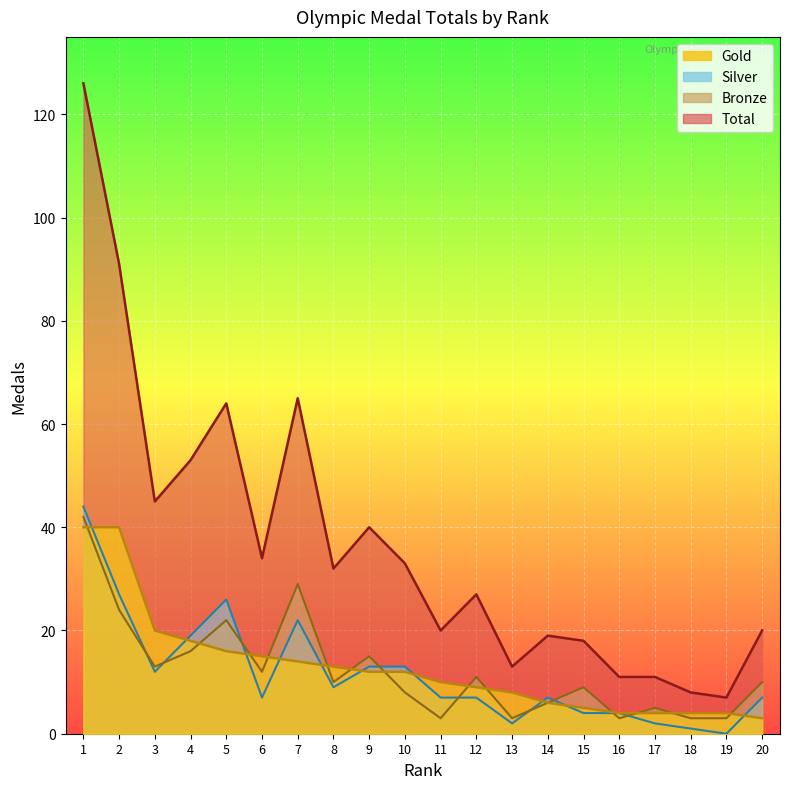

What is the difference between the maximum and second lowest values in the Gold series?

36